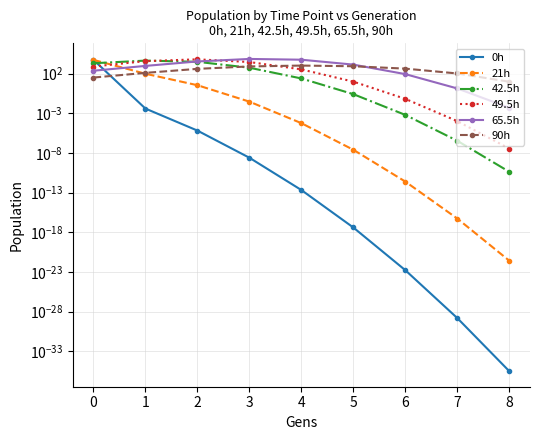

Between 3 and 8, which series saw the biggest shift?

65.5h